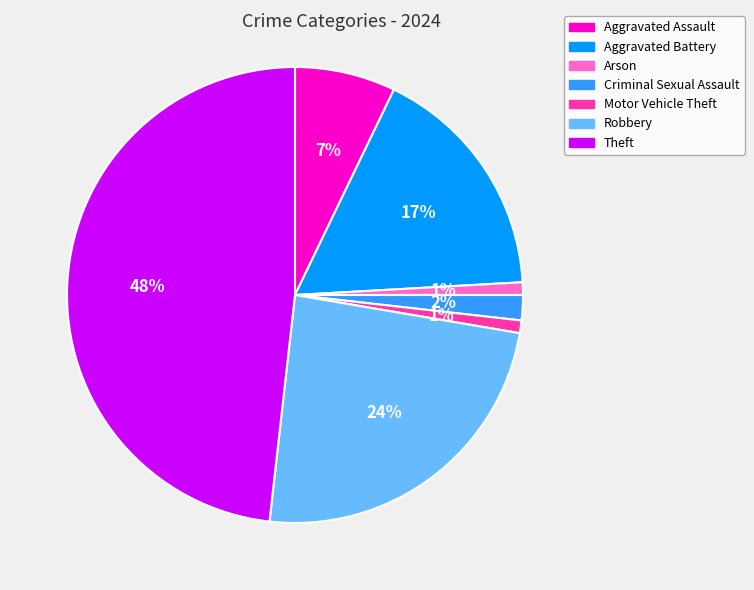

Is it true that Theft is 40% of the pie?

False